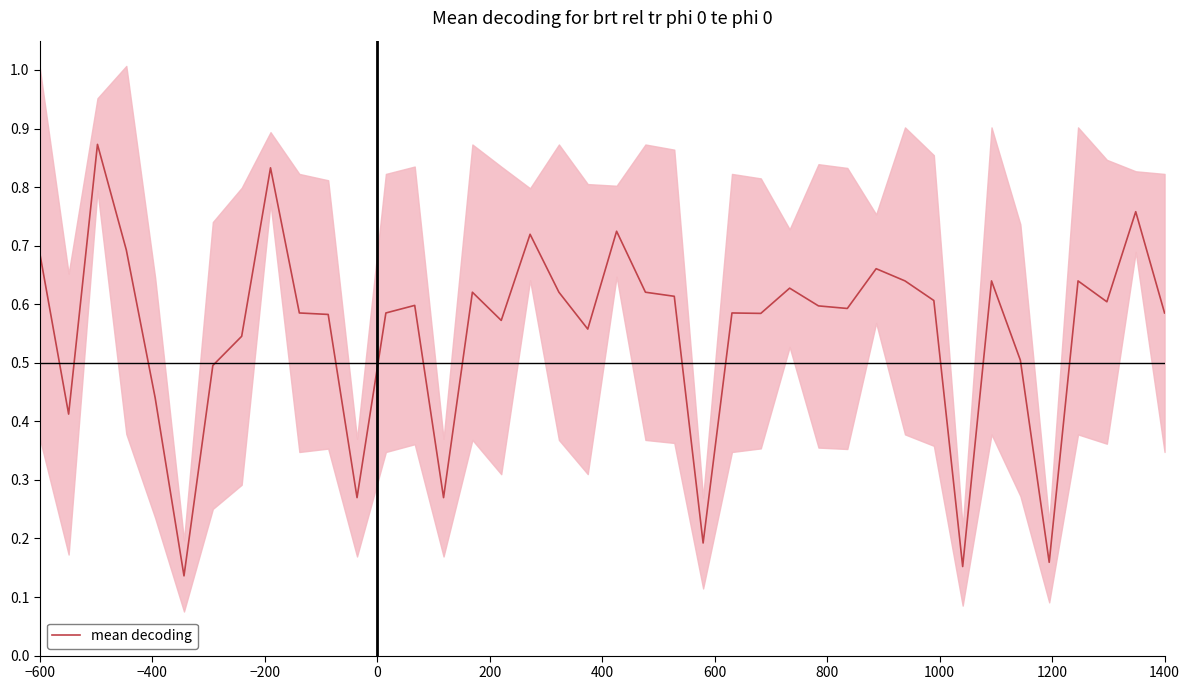

Reading left to right, transcribe all the data shown in this chart.

0.7	0.4	0.9	0.7	0.4	0.1	0.5	0.5	0.8	0.6	0.6	0.3	0.6	0.6	0.3	0.6	0.6	0.7	0.6	0.6	0.7	0.6	0.6	0.2	0.6	0.6	0.6	0.6	0.6	0.7	0.6	0.6	0.2	0.6	0.5	0.2	0.6	0.6	0.8	0.6